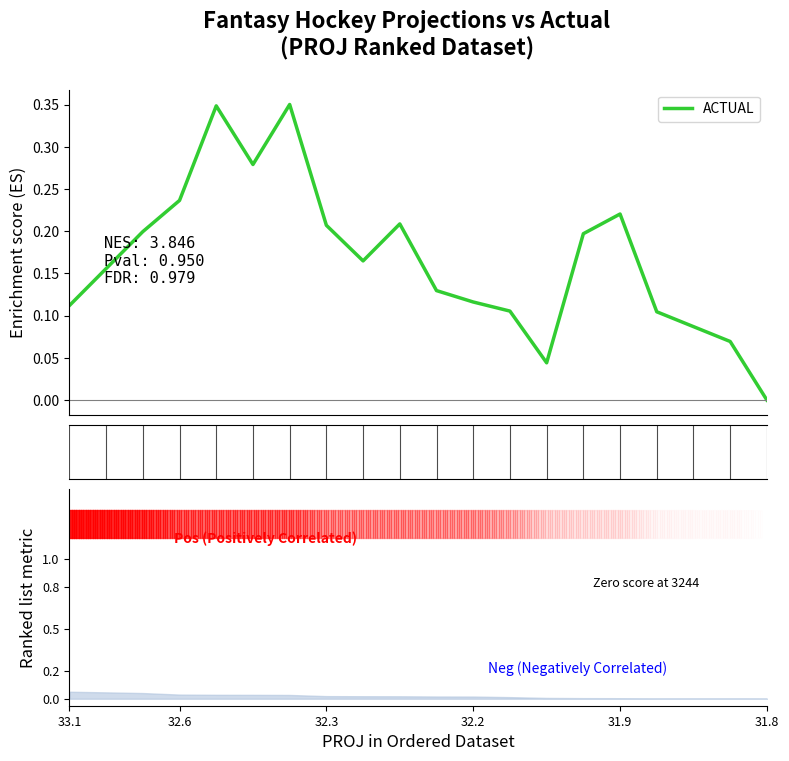

What is the difference between the maximum and minimum values?

0.3